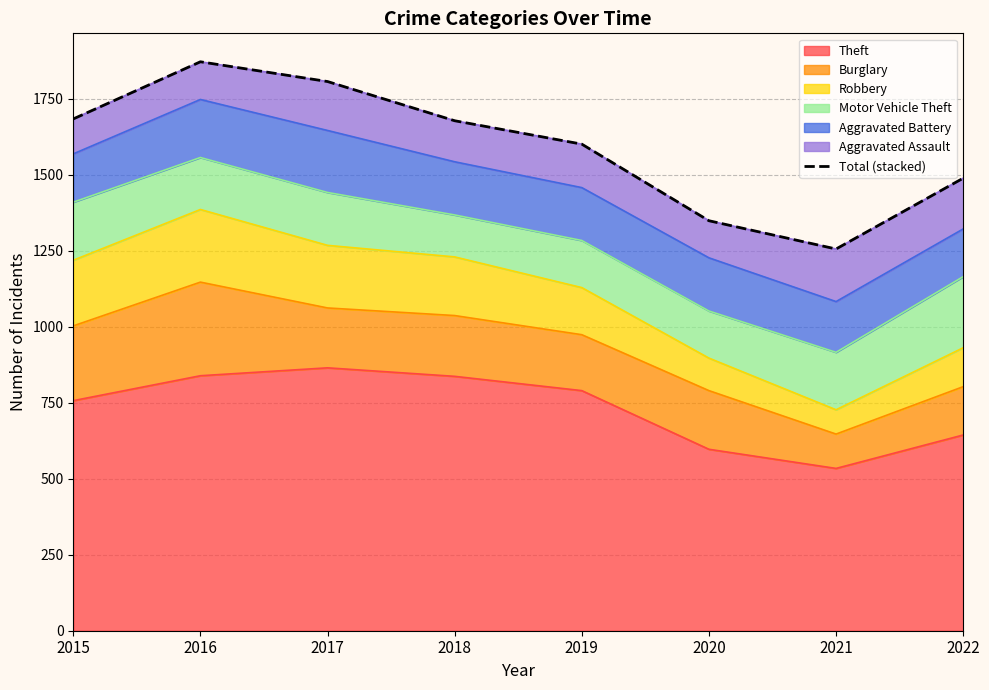

Reading left to right, list all the values displayed in this chart.

2015=1684	2016=1872	2017=1807	2018=1678	2019=1601	2020=1349	2021=1256	2022=1489